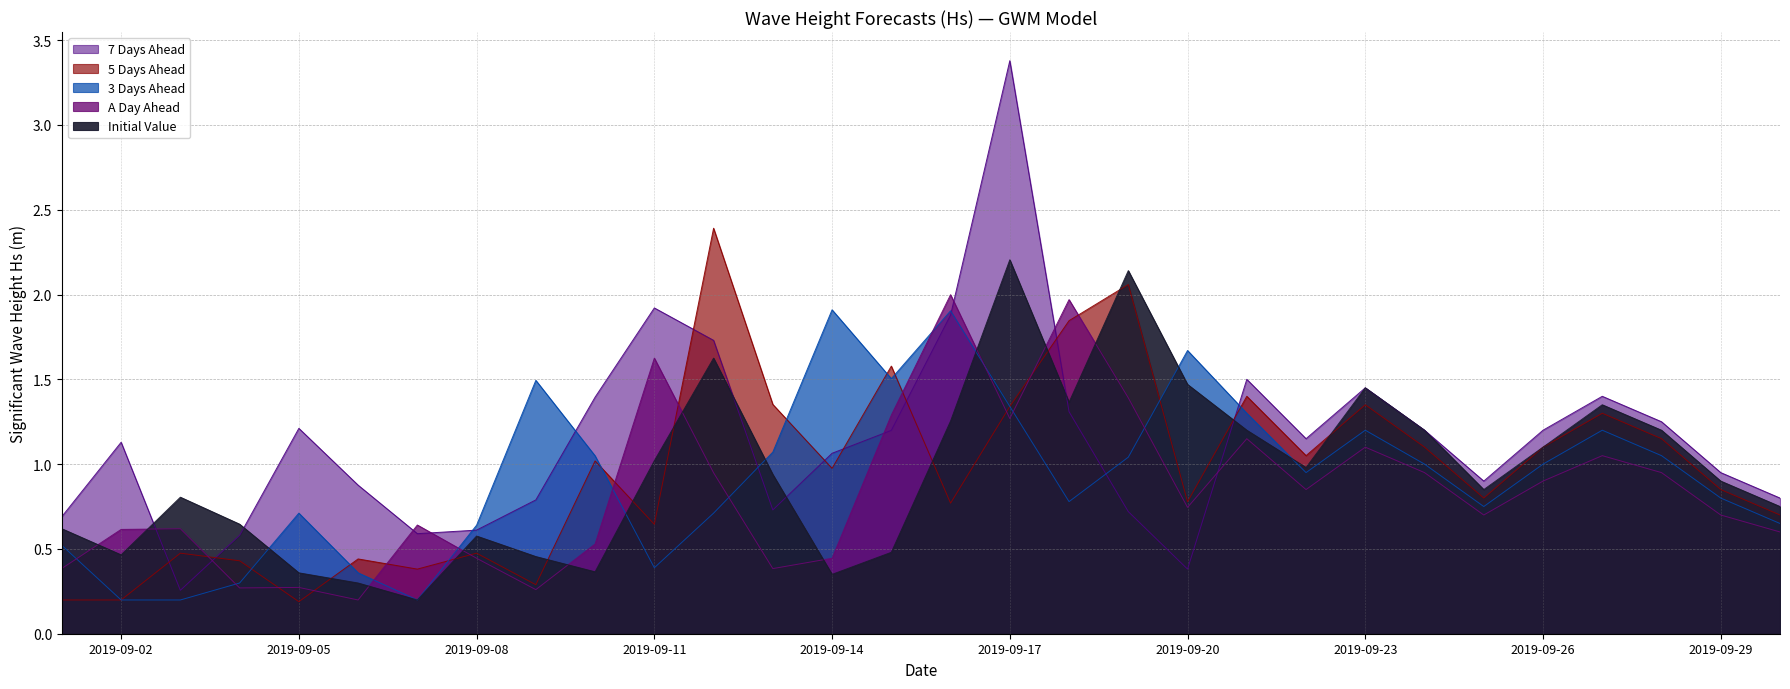

Which category has the highest value in the 3 Days Ahead series?

2019-09-14